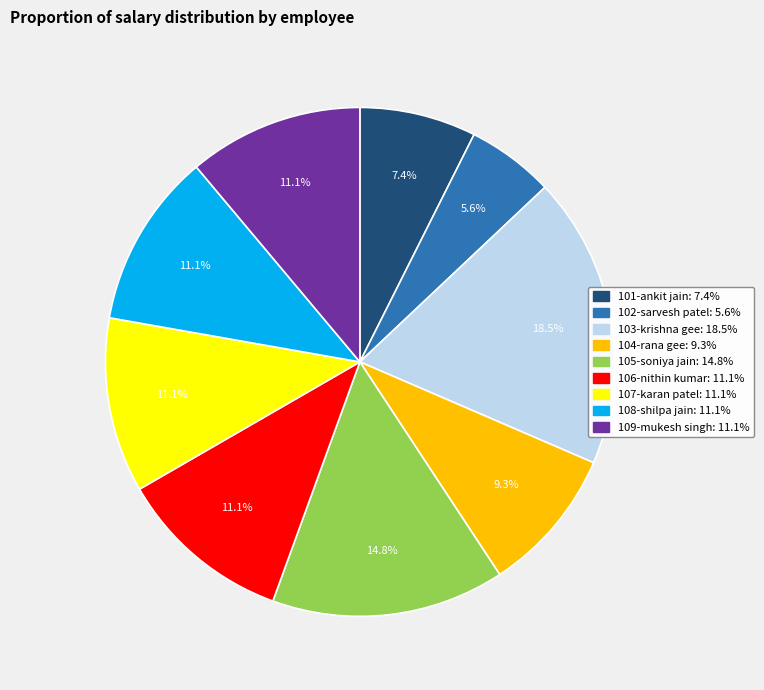

How many slices are in this pie chart?

9